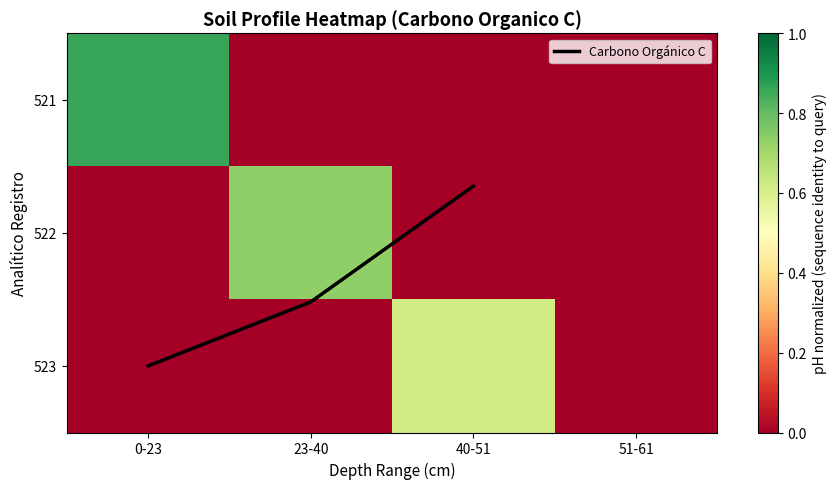

Reading left to right, transcribe all the data shown in this chart.

521: 0-23=0.9	23-40=0.0	40-51=0.0	51-61=0.0
522: 0-23=0.0	23-40=0.7	40-51=0.0	51-61=0.0
523: 0-23=0.0	23-40=0.0	40-51=0.6	51-61=0.0